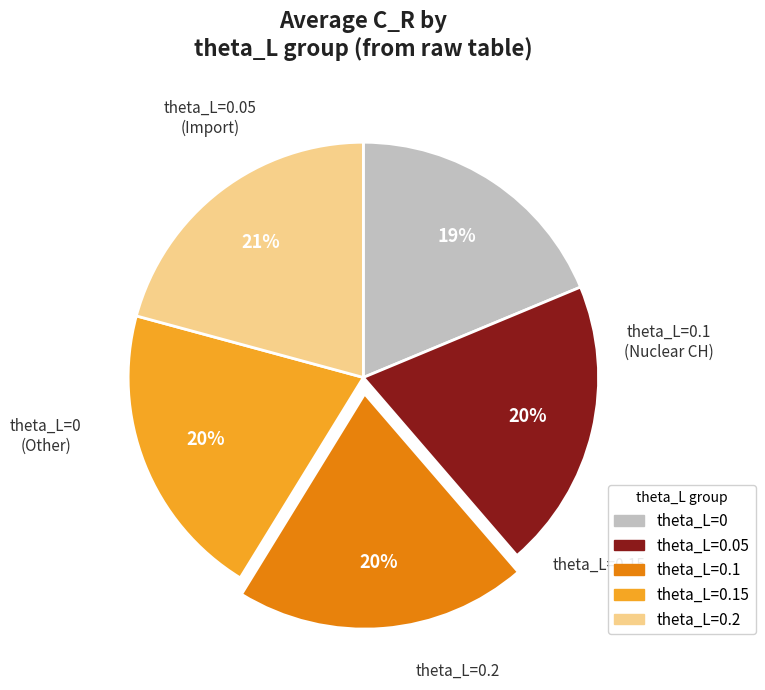

To the nearest percent, what is the average slice percentage?

20%